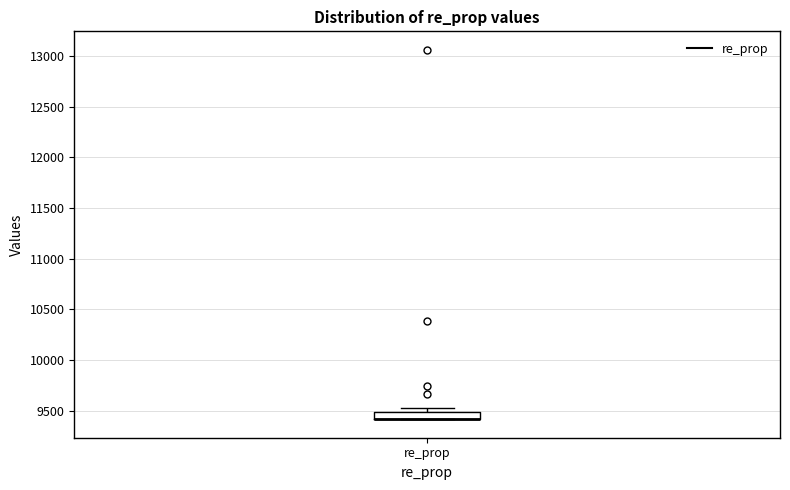

Where is the upper edge of the box for re_prop on the y-axis? The values are not printed on the chart, so give them approximately, as read against the axis.

9500